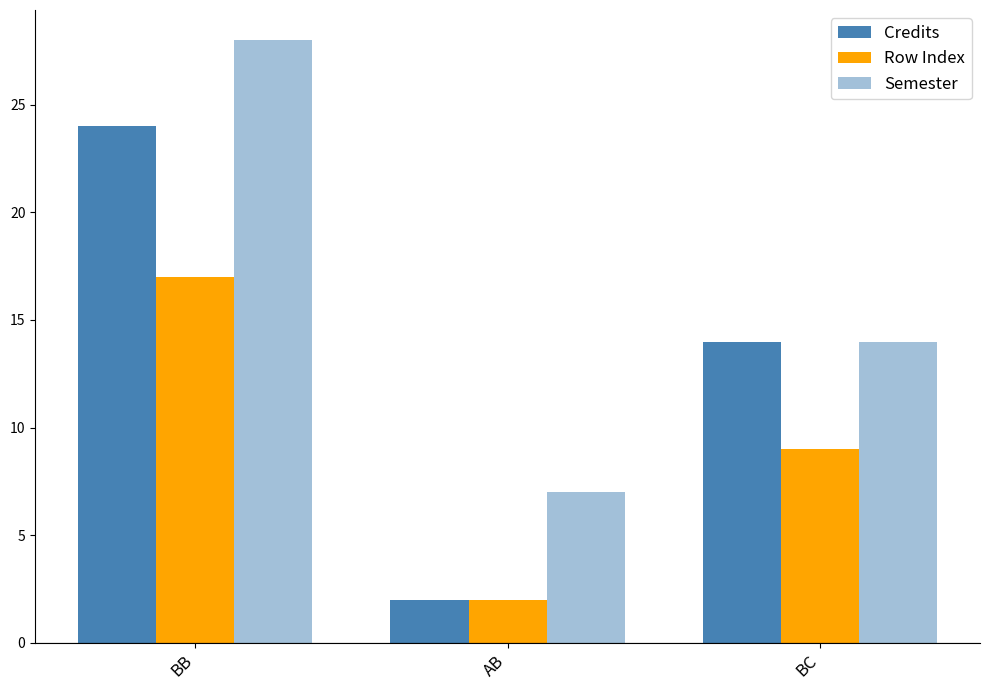

At which label does Semester reach its minimum?

AB